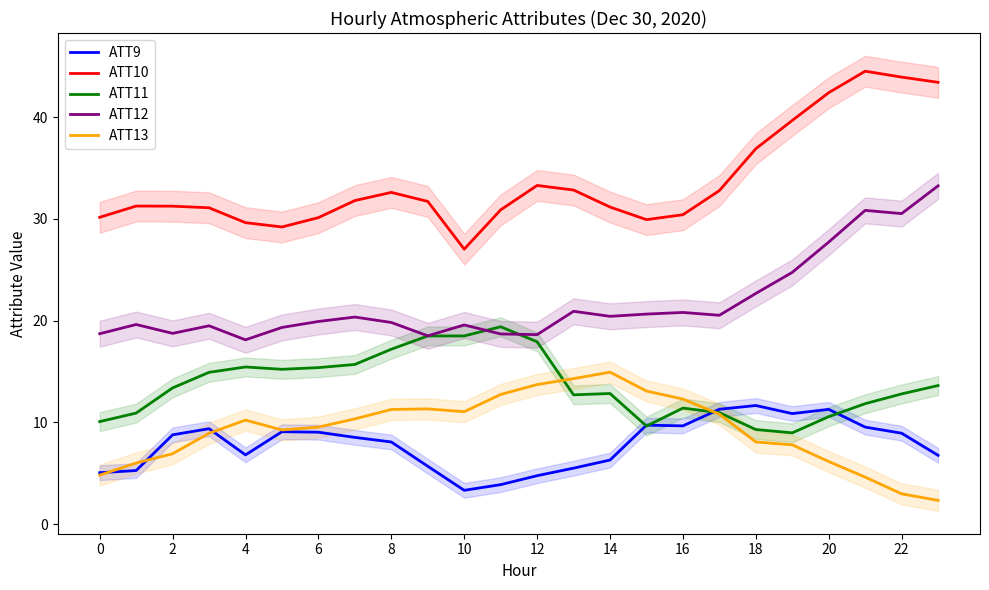

True or false: ATT10 has more than 0 interior local peaks.

True